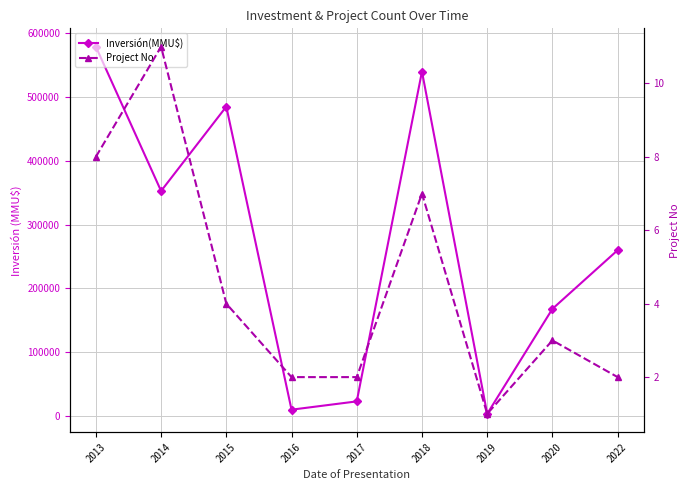

What is the sum of the Project No values at 2020 and 2019?

4